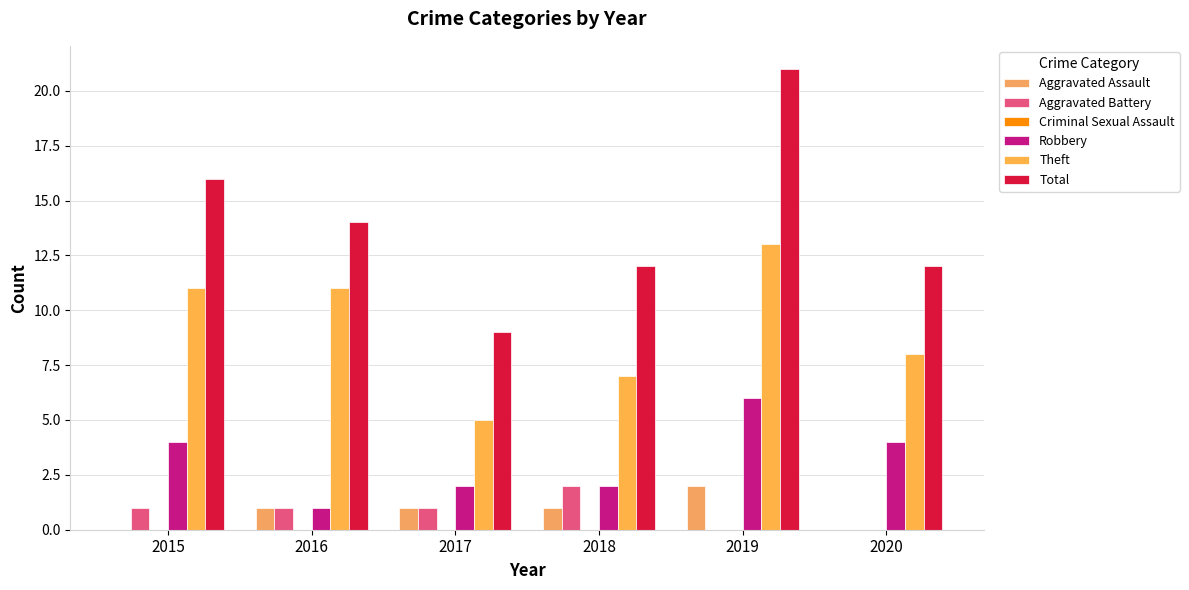

Between 2020 and 2015, which is larger?

2020